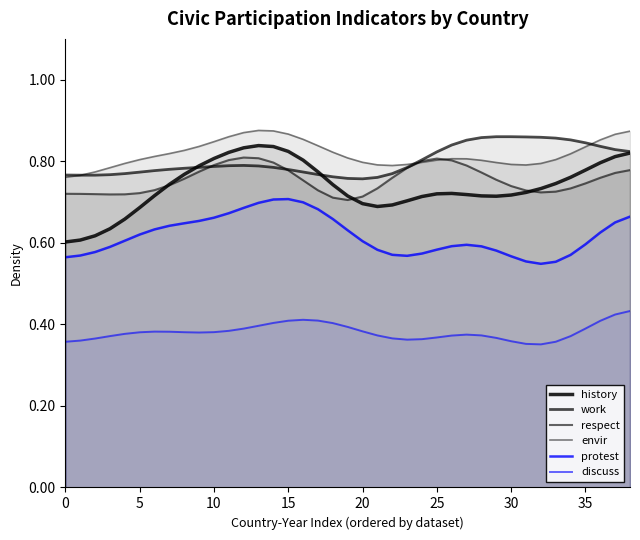

Which category has the highest value in the respect series?

12